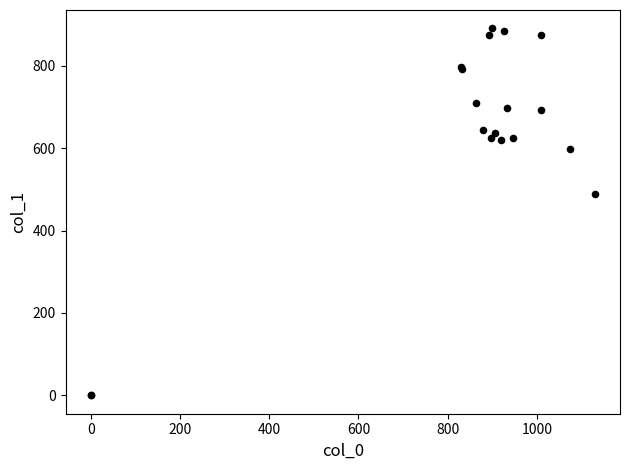

What Y value in the scatter plot is closest to 445?

489.4